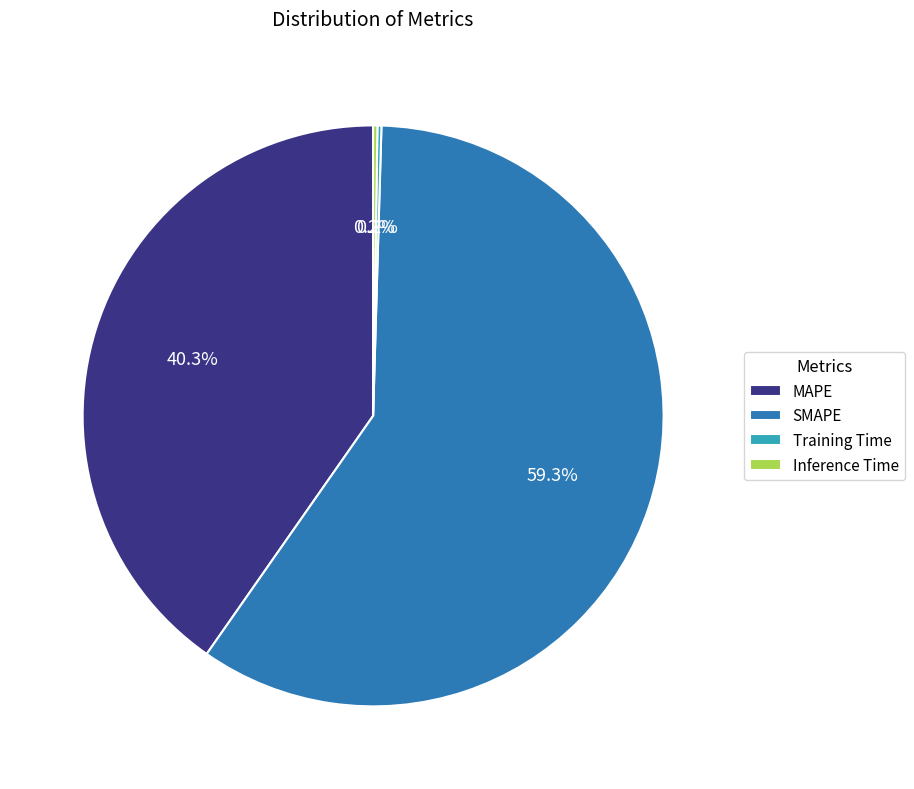

Which slice is the largest?

SMAPE